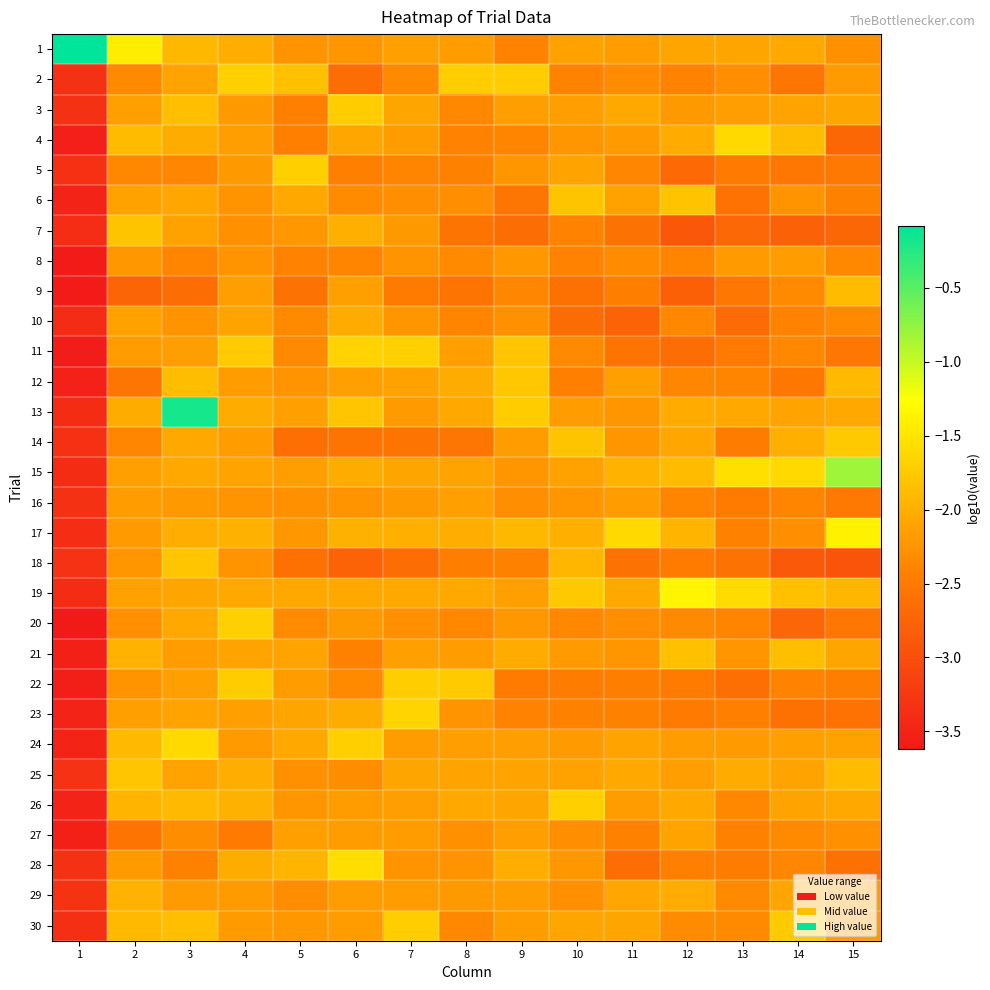

Reading left to right, list all the values displayed in this chart.

1: 1=-0.1	2=-1.4	3=-1.9	4=-2.0	5=-2.2	6=-2.2	7=-2.1	8=-2.2	9=-2.4	10=-2.1	11=-2.2	12=-2.1	13=-2.1	14=-2.1	15=-2.3
2: 1=-3.3	2=-2.3	3=-2.1	4=-1.7	5=-1.8	6=-2.6	7=-2.3	8=-1.7	9=-1.7	10=-2.4	11=-2.3	12=-2.4	13=-2.3	14=-2.5	15=-2.2
3: 1=-3.3	2=-2.1	3=-1.9	4=-2.2	5=-2.4	6=-1.7	7=-2.1	8=-2.4	9=-2.1	10=-2.1	11=-2.1	12=-2.2	13=-2.2	14=-2.1	15=-2.1
4: 1=-3.5	2=-1.9	3=-2.0	4=-2.1	5=-2.4	6=-2.1	7=-2.2	8=-2.4	9=-2.4	10=-2.2	11=-2.2	12=-2.0	13=-1.6	14=-1.9	15=-2.7
5: 1=-3.4	2=-2.3	3=-2.4	4=-2.2	5=-1.7	6=-2.4	7=-2.4	8=-2.4	9=-2.2	10=-2.1	11=-2.4	12=-2.7	13=-2.5	14=-2.5	15=-2.5
6: 1=-3.5	2=-2.1	3=-2.1	4=-2.2	5=-2.1	6=-2.3	7=-2.3	8=-2.3	9=-2.5	10=-1.8	11=-2.1	12=-1.8	13=-2.6	14=-2.2	15=-2.4
7: 1=-3.4	2=-1.8	3=-2.1	4=-2.3	5=-2.2	6=-2.0	7=-2.2	8=-2.6	9=-2.6	10=-2.4	11=-2.6	12=-2.9	13=-2.7	14=-2.8	15=-2.7
8: 1=-3.6	2=-2.2	3=-2.4	4=-2.3	5=-2.4	6=-2.4	7=-2.2	8=-2.3	9=-2.2	10=-2.4	11=-2.3	12=-2.4	13=-2.2	14=-2.2	15=-2.4
9: 1=-3.6	2=-2.7	3=-2.6	4=-2.2	5=-2.6	6=-2.1	7=-2.5	8=-2.6	9=-2.4	10=-2.6	11=-2.4	12=-2.8	13=-2.5	14=-2.3	15=-1.9
10: 1=-3.4	2=-2.1	3=-2.3	4=-2.1	5=-2.3	6=-2.0	7=-2.2	8=-2.4	9=-2.3	10=-2.7	11=-2.7	12=-2.4	13=-2.7	14=-2.4	15=-2.3
11: 1=-3.6	2=-2.2	3=-2.1	4=-1.7	5=-2.3	6=-1.7	7=-1.7	8=-2.1	9=-1.8	10=-2.3	11=-2.6	12=-2.6	13=-2.5	14=-2.4	15=-2.5
12: 1=-3.5	2=-2.5	3=-1.9	4=-2.2	5=-2.3	6=-2.1	7=-2.1	8=-2.0	9=-1.8	10=-2.4	11=-2.1	12=-2.4	13=-2.4	14=-2.5	15=-1.9
13: 1=-3.4	2=-2.0	3=-0.2	4=-2.0	5=-2.1	6=-1.8	7=-2.2	8=-2.1	9=-1.7	10=-2.2	11=-2.2	12=-2.0	13=-2.0	14=-2.1	15=-2.1
14: 1=-3.4	2=-2.4	3=-2.1	4=-2.2	5=-2.6	6=-2.6	7=-2.6	8=-2.5	9=-2.2	10=-1.8	11=-2.2	12=-2.1	13=-2.5	14=-2.0	15=-1.8
15: 1=-3.4	2=-2.1	3=-2.1	4=-2.1	5=-2.1	6=-2.0	7=-2.1	8=-2.1	9=-2.2	10=-2.1	11=-2.0	12=-1.9	13=-1.6	14=-1.6	15=-0.8
16: 1=-3.3	2=-2.2	3=-2.2	4=-2.3	5=-2.3	6=-2.2	7=-2.2	8=-2.1	9=-2.3	10=-2.2	11=-2.2	12=-2.4	13=-2.5	14=-2.4	15=-2.5
17: 1=-3.4	2=-2.2	3=-2.0	4=-2.0	5=-2.2	6=-2.0	7=-2.0	8=-2.0	9=-1.9	10=-2.0	11=-1.6	12=-1.9	13=-2.4	14=-2.3	15=-1.4
18: 1=-3.3	2=-2.2	3=-1.8	4=-2.3	5=-2.6	6=-2.8	7=-2.7	8=-2.4	9=-2.4	10=-1.9	11=-2.6	12=-2.5	13=-2.6	14=-2.9	15=-2.9
19: 1=-3.4	2=-2.1	3=-2.1	4=-2.1	5=-2.0	6=-2.1	7=-2.1	8=-2.1	9=-2.1	10=-1.8	11=-2.1	12=-1.3	13=-1.6	14=-1.8	15=-1.9
20: 1=-3.6	2=-2.3	3=-2.0	4=-1.7	5=-2.3	6=-2.2	7=-2.3	8=-2.4	9=-2.2	10=-2.4	11=-2.3	12=-2.3	13=-2.4	14=-2.7	15=-2.5
21: 1=-3.5	2=-2.0	3=-2.2	4=-2.1	5=-2.1	6=-2.4	7=-2.1	8=-2.2	9=-2.0	10=-2.2	11=-2.2	12=-1.8	13=-2.2	14=-1.9	15=-2.1
22: 1=-3.6	2=-2.3	3=-2.1	4=-1.7	5=-2.2	6=-2.3	7=-1.7	8=-1.7	9=-2.5	10=-2.5	11=-2.4	12=-2.5	13=-2.6	14=-2.4	15=-2.5
23: 1=-3.5	2=-2.1	3=-2.1	4=-2.1	5=-2.1	6=-2.0	7=-1.6	8=-2.3	9=-2.4	10=-2.4	11=-2.4	12=-2.5	13=-2.4	14=-2.6	15=-2.6
24: 1=-3.5	2=-1.9	3=-1.6	4=-2.2	5=-2.1	6=-1.7	7=-2.2	8=-2.2	9=-2.1	10=-2.2	11=-2.1	12=-2.2	13=-2.2	14=-2.1	15=-2.1
25: 1=-3.3	2=-1.8	3=-2.1	4=-2.0	5=-2.3	6=-2.3	7=-2.1	8=-2.1	9=-2.1	10=-2.1	11=-2.0	12=-2.2	13=-2.0	14=-2.1	15=-1.9
26: 1=-3.5	2=-1.9	3=-1.9	4=-2.0	5=-2.2	6=-2.2	7=-2.1	8=-2.1	9=-2.1	10=-1.7	11=-2.2	12=-2.1	13=-2.4	14=-2.1	15=-2.1
27: 1=-3.5	2=-2.6	3=-2.3	4=-2.5	5=-2.1	6=-2.2	7=-2.2	8=-2.3	9=-2.1	10=-2.3	11=-2.4	12=-2.1	13=-2.4	14=-2.3	15=-2.3
28: 1=-3.3	2=-2.2	3=-2.4	4=-2.0	5=-1.9	6=-1.6	7=-2.3	8=-2.3	9=-2.0	10=-2.2	11=-2.6	12=-2.4	13=-2.5	14=-2.4	15=-2.6
29: 1=-3.3	2=-2.0	3=-2.2	4=-2.2	5=-2.3	6=-2.2	7=-2.2	8=-2.2	9=-2.2	10=-2.3	11=-2.1	12=-2.0	13=-2.3	14=-2.1	15=-2.2
30: 1=-3.4	2=-1.9	3=-1.9	4=-2.2	5=-2.2	6=-2.2	7=-1.7	8=-2.4	9=-2.2	10=-2.1	11=-2.1	12=-2.3	13=-2.3	14=-1.8	15=-2.2